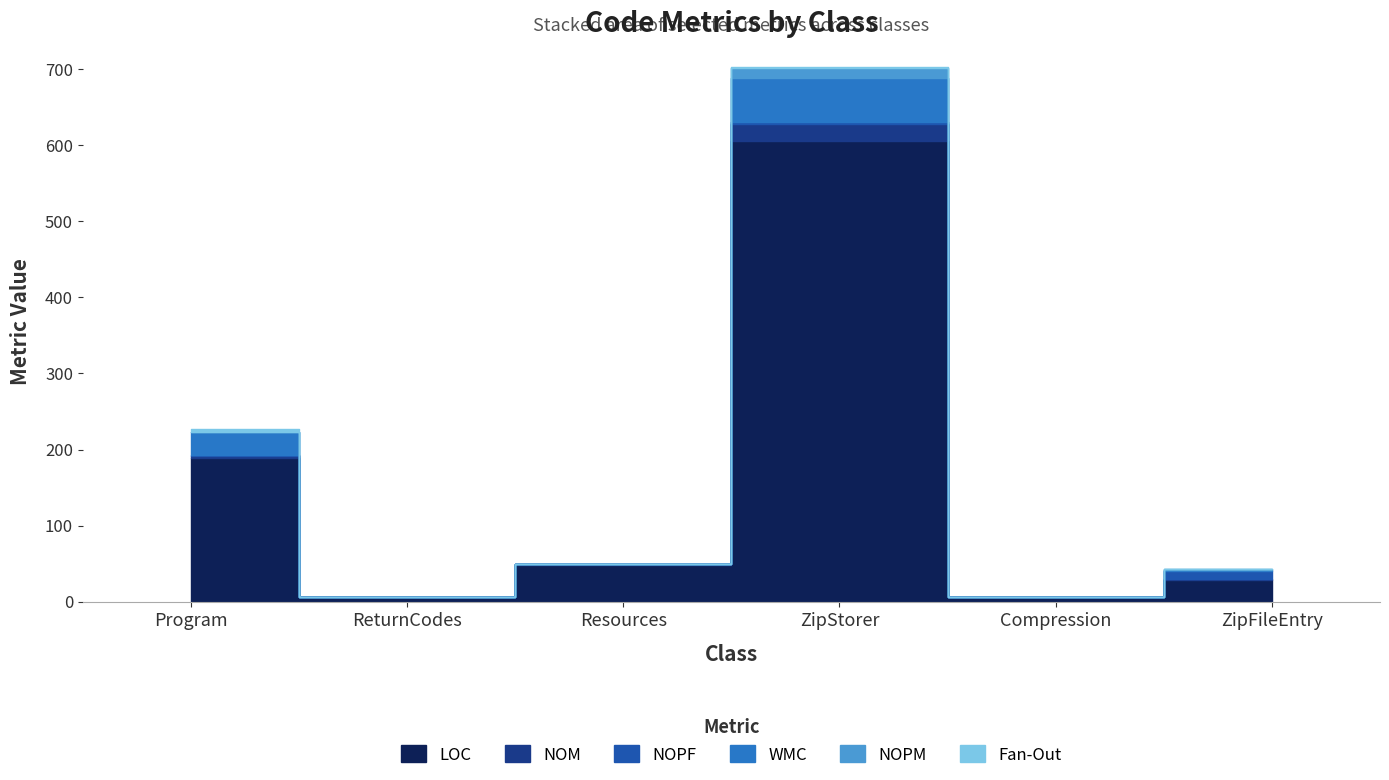

True or false: NOPM and NOPF intersect in this chart.

False